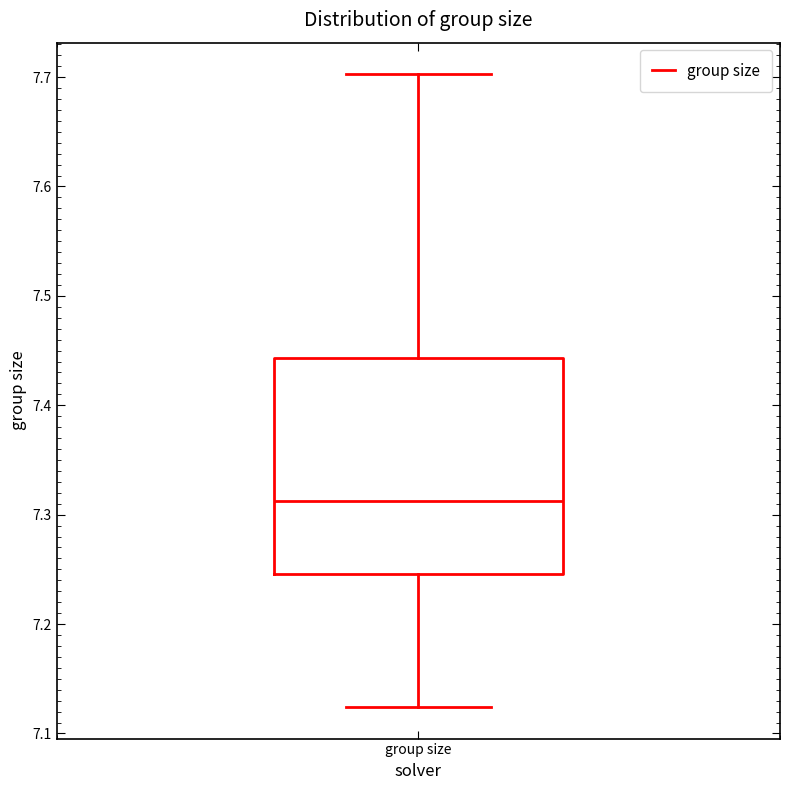

Transcribe this box plot: give where the median line is, the range the box spans, and where the two whiskers end, as read against the y-axis. The values are not printed on the chart, so give them approximately, as read against the axis.

median 7.31, box 7.25 to 7.44, whiskers 7.12 to 7.70